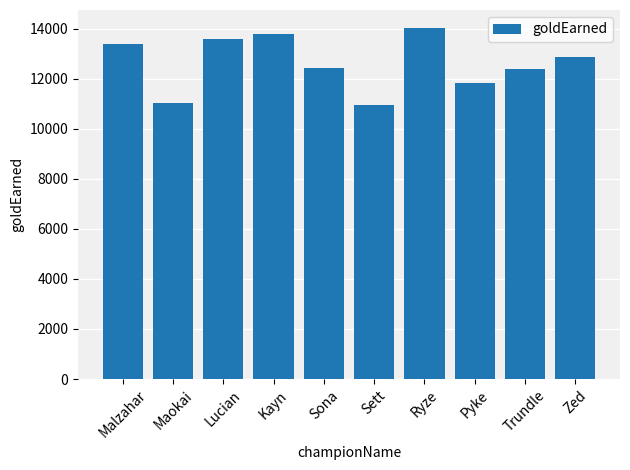

True or false: the data shows 17777 at Sona.

False